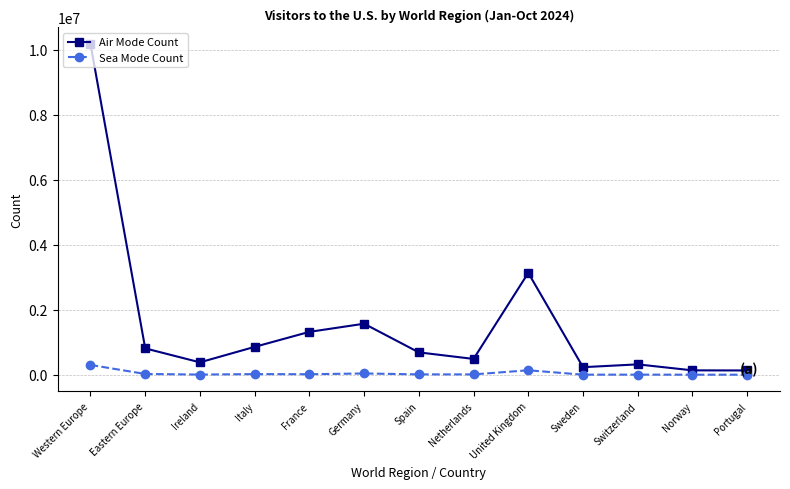

True or false: Sea Mode Count has a value of 18702 at France.

True